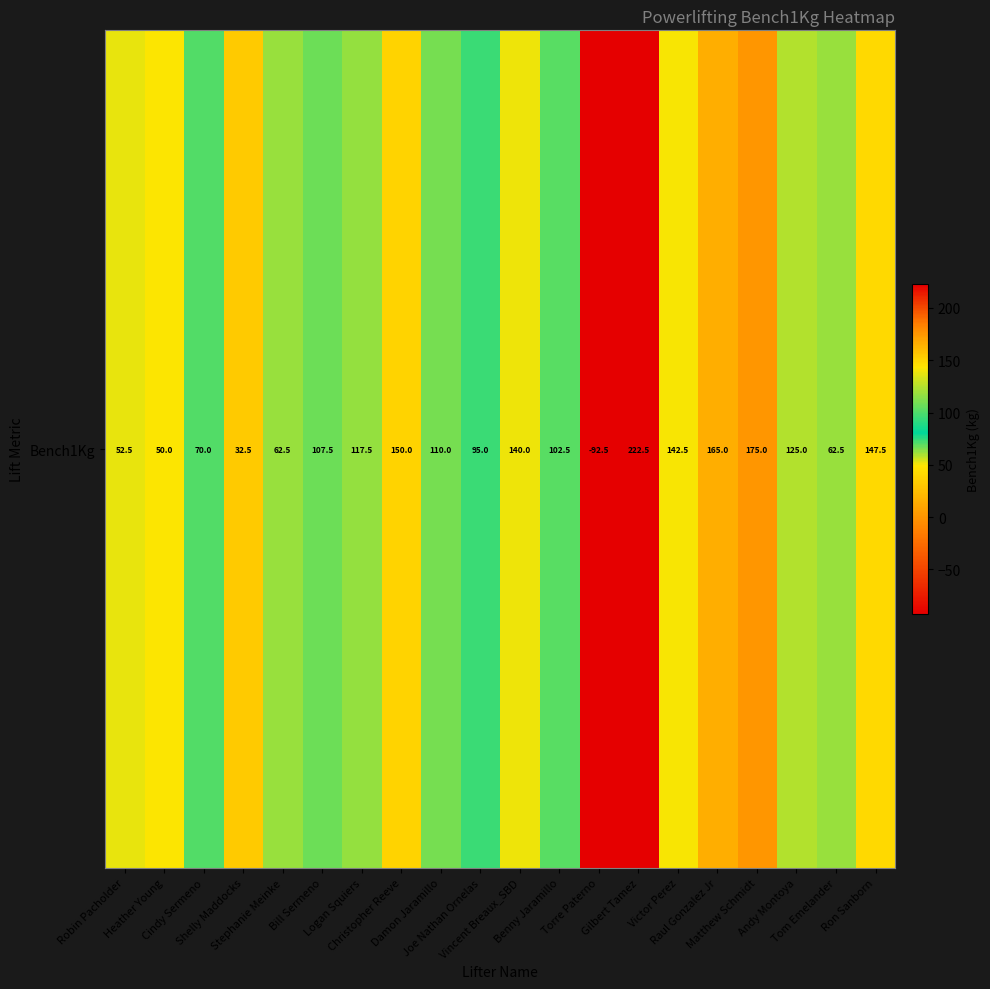

How many values exceed 110?

9